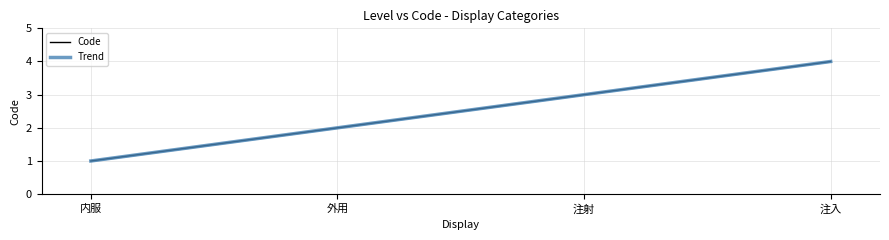

What is the sum of all values?

10